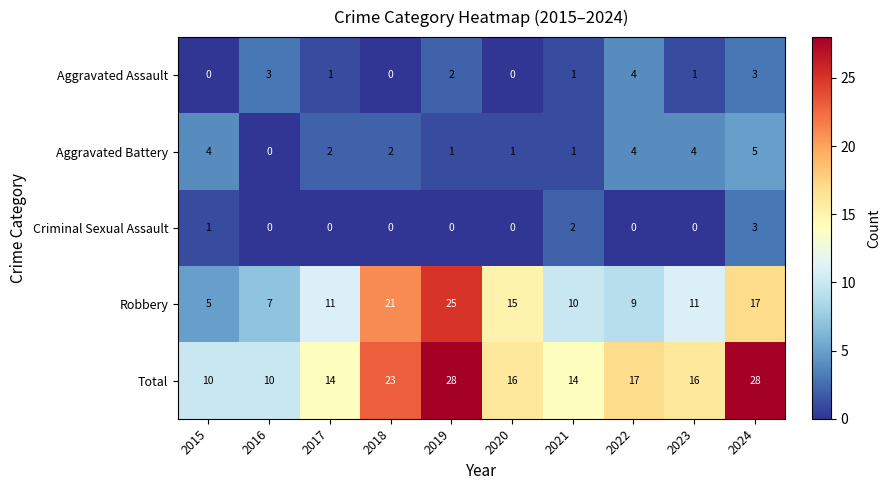

What is the approximate value of Robbery at 2022, to the nearest 10?

10